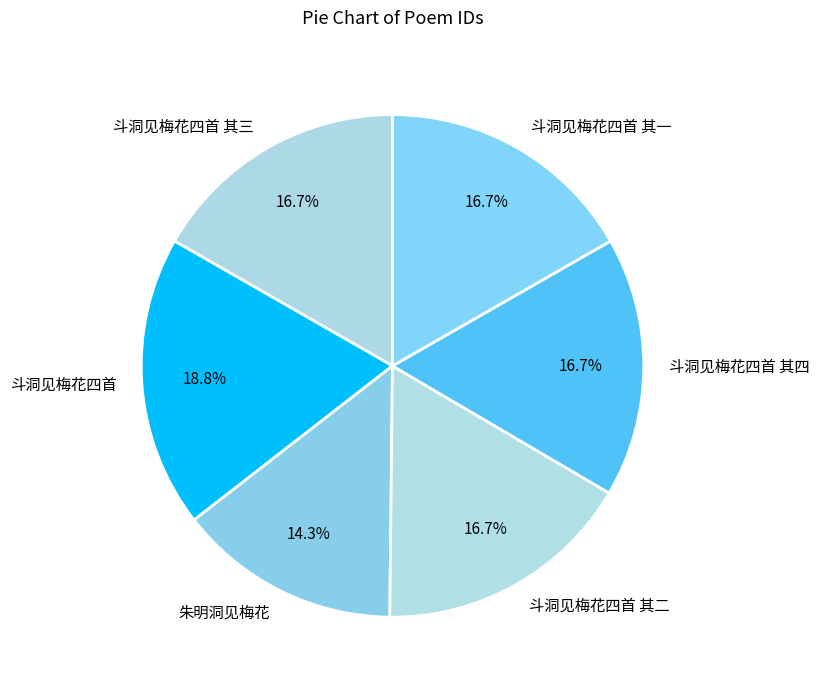

What is the ratio of the value at 斗洞见梅花四首 其一 to the value at 朱明洞见梅花?

1.2